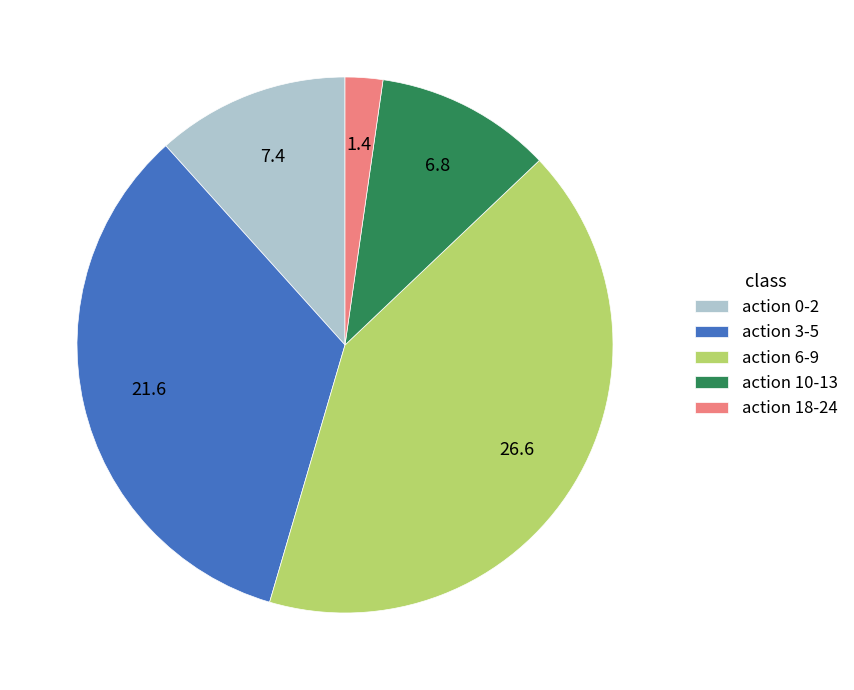

Is there a majority slice in this chart?

No